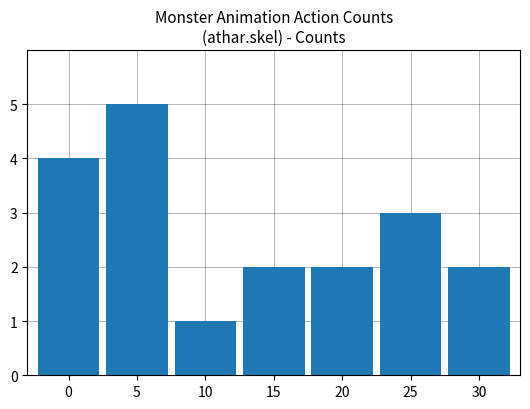

What is the sum of all values?

19